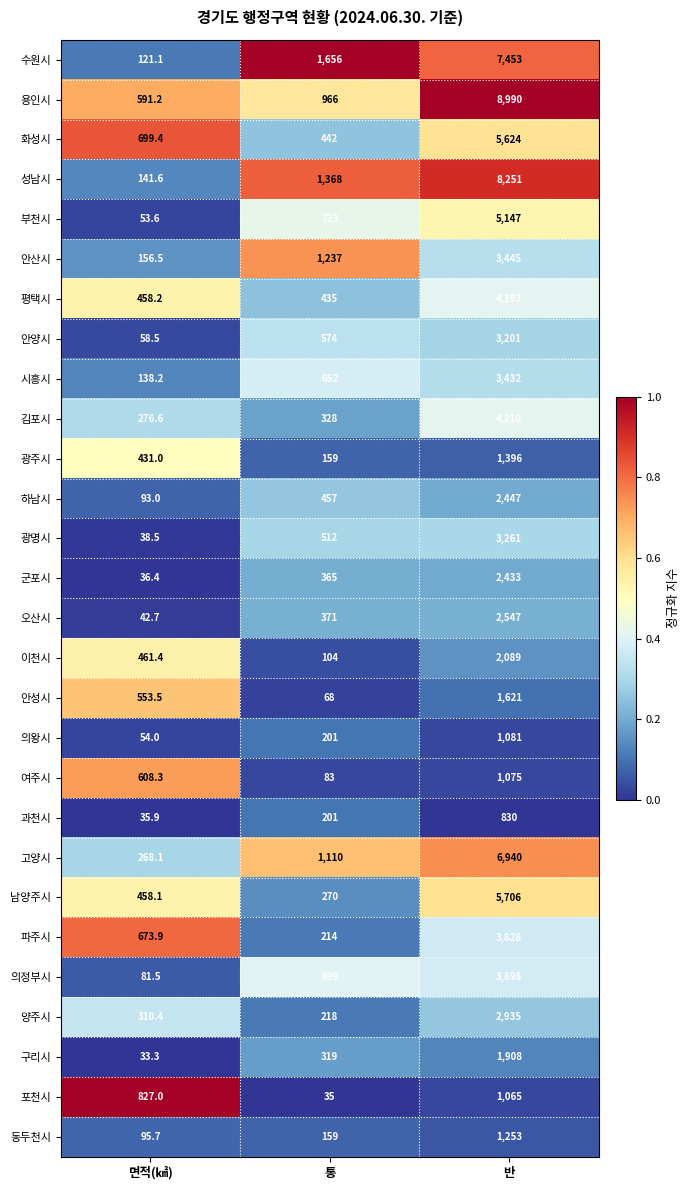

What is the sum of the 광주시 values at 면적(㎢) and 반?

1827.0